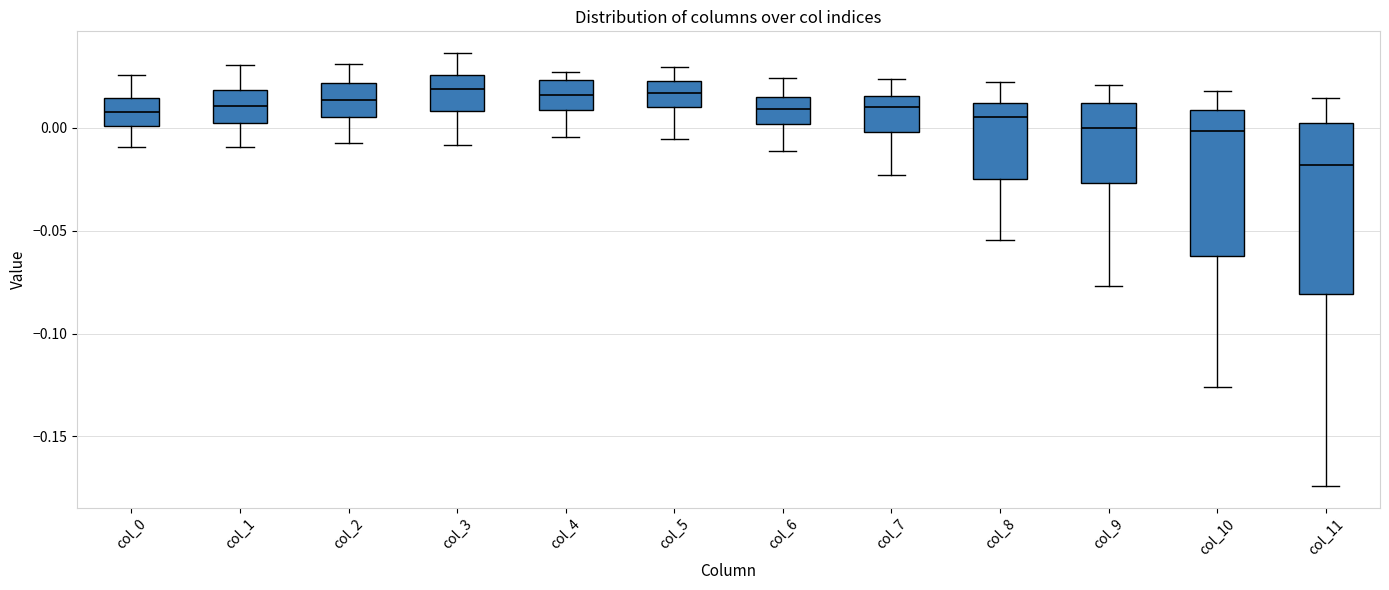

Where does the median line of the box for col_4 sit on the y-axis? The values are not printed on the chart, so give them approximately, as read against the axis.

0.015